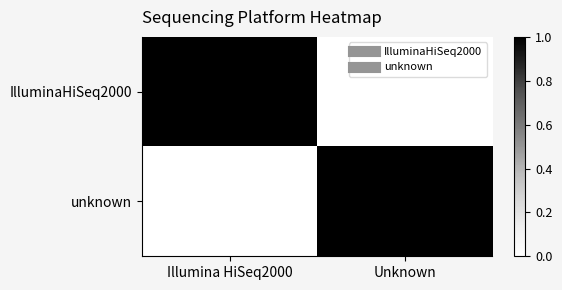

Reading left to right, list all the values displayed in this chart.

IlluminaHiSeq2000: Illumina HiSeq2000=1	Unknown=0
unknown: Illumina HiSeq2000=0	Unknown=1